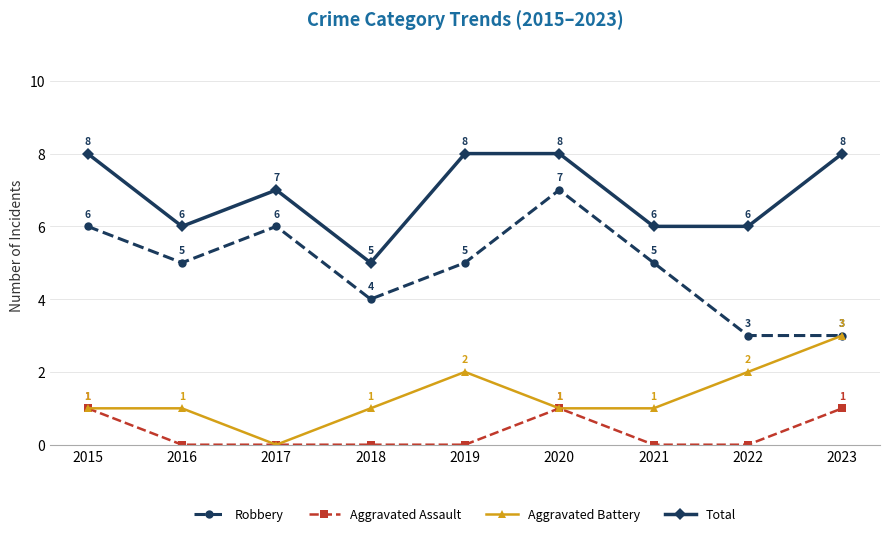

What is the spread (max minus min) of values at 2017?

7